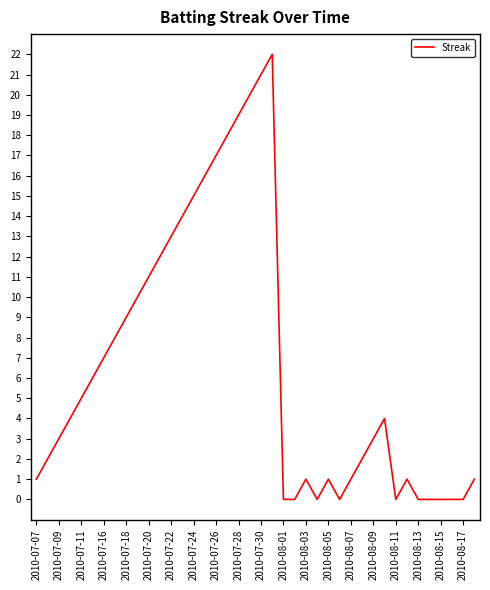

What is the difference between the maximum and minimum values?

22